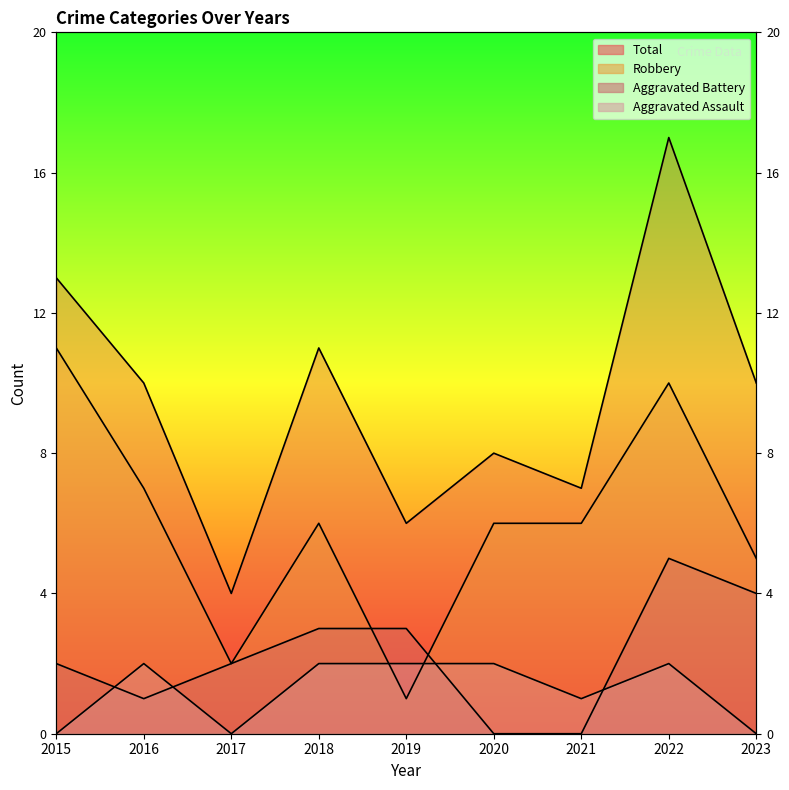

What value does the Total series have at 2023?

10